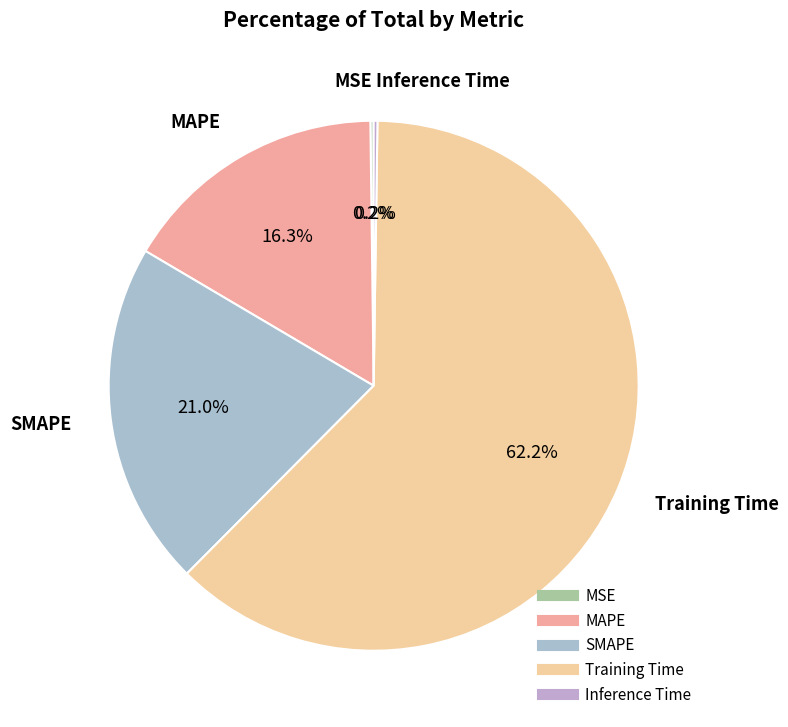

Which category has the biggest portion of the pie?

Training Time